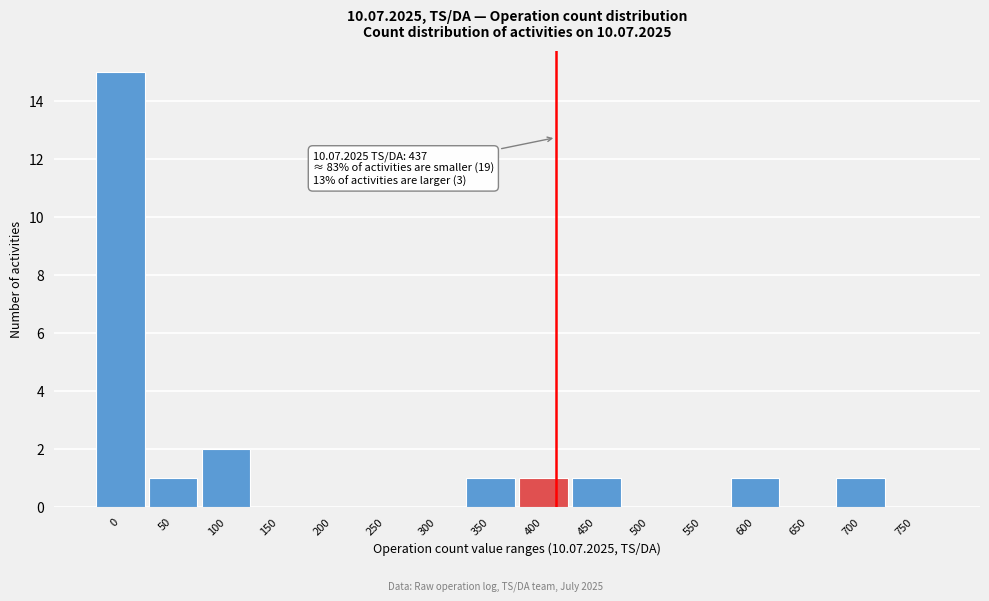

Reading left to right, what are all the values shown in this chart?

0=15	50=1	100=2	150=0	200=0	250=0	300=0	350=1	400=1	450=1	500=0	550=0	600=1	650=0	700=1	750=0